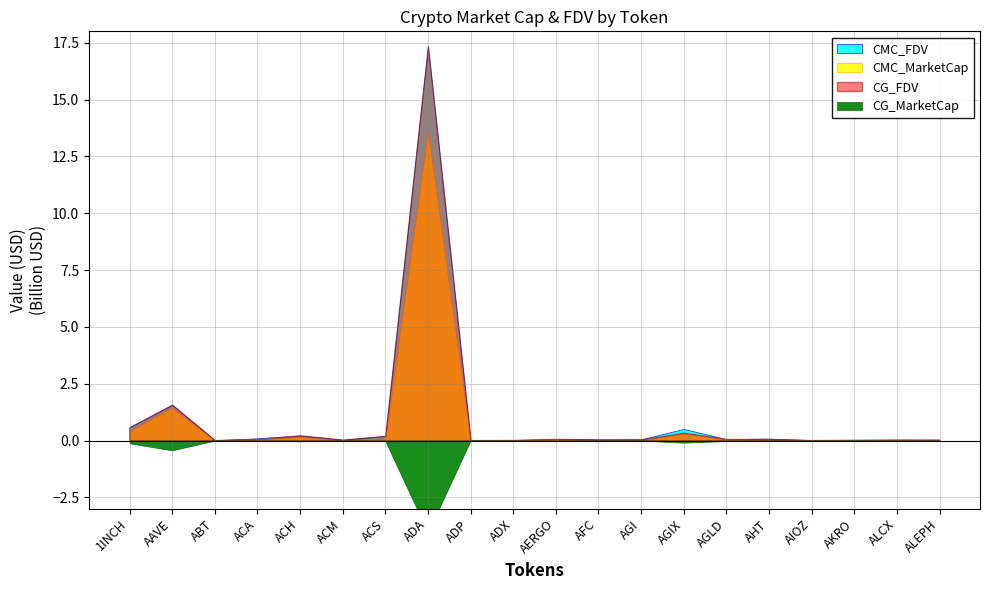

True or false: CG_FDV and CG_MarketCap intersect in this chart.

False